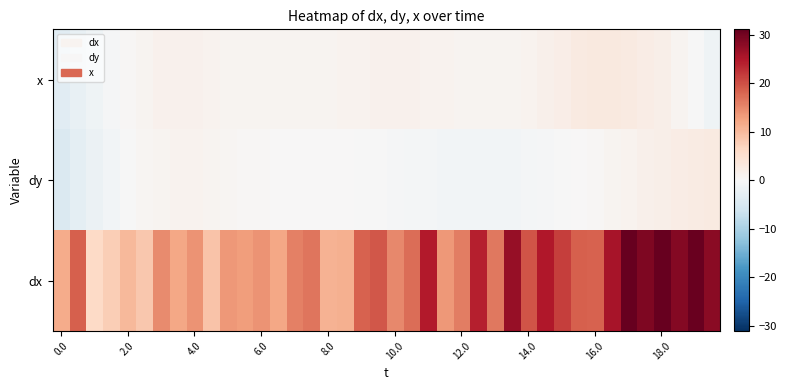

Rank the series by their maximum value, from highest to lowest.

dx, x, dy